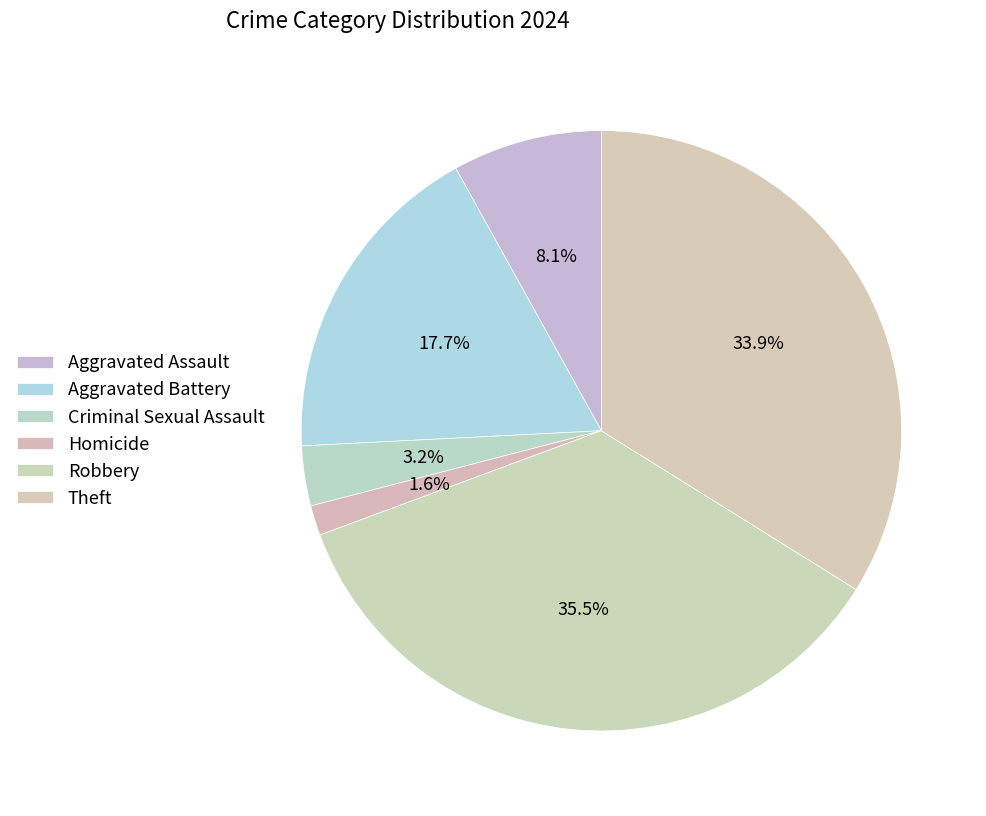

Count the number of slices in the pie.

6